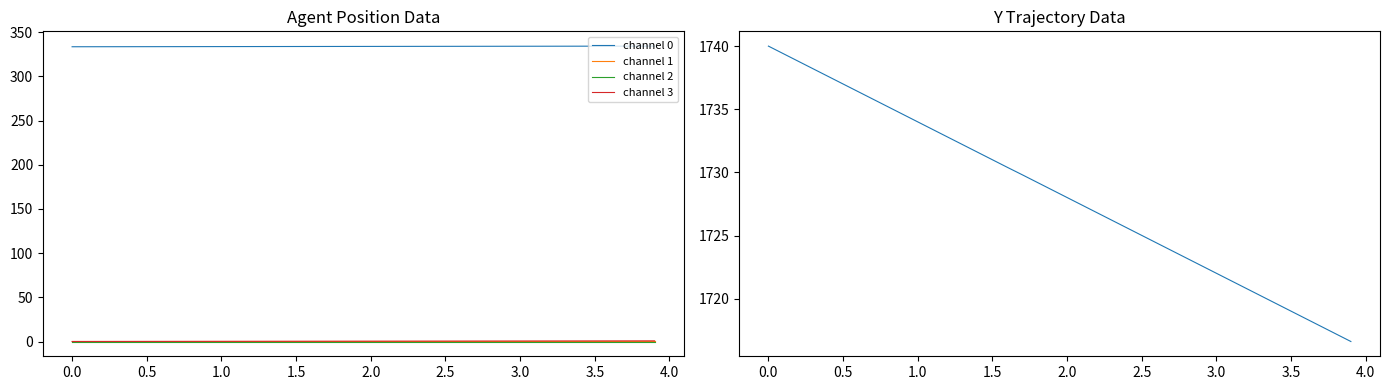

How many lines are shown in the chart?

5